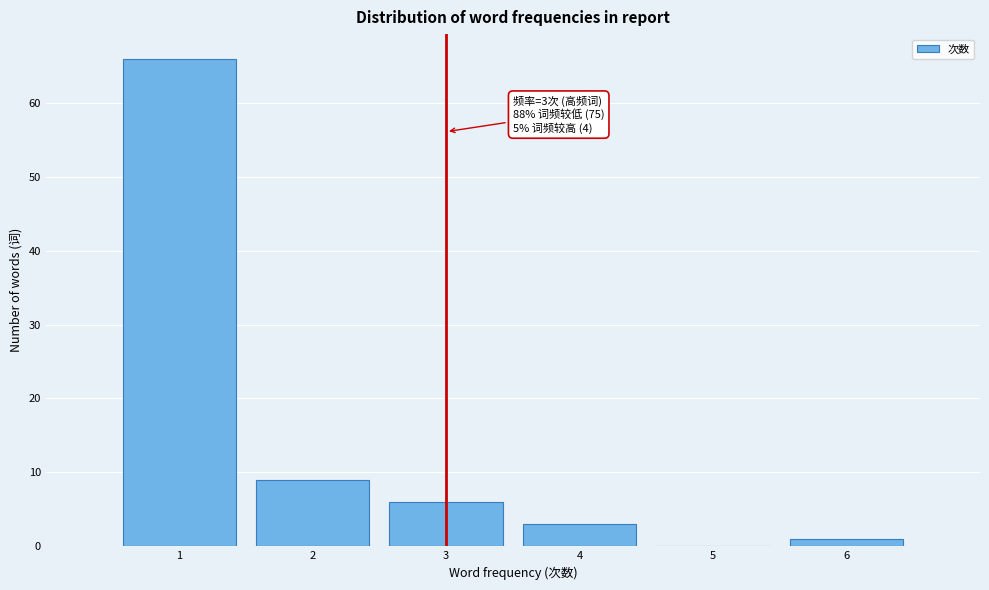

Reading right to left, extract all data points from this chart.

6=1	5=0	4=3	3=6	2=9	1=66